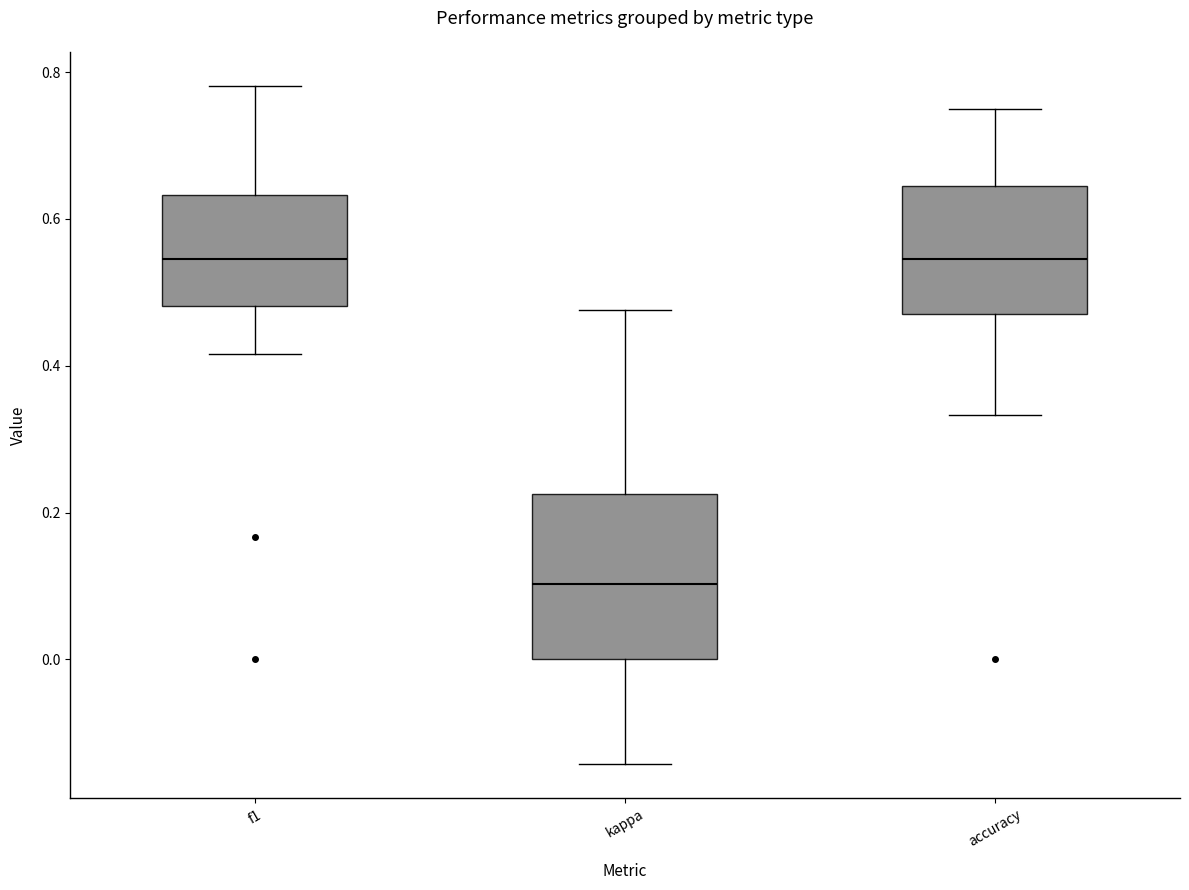

Reading left to right, read every box against the y-axis: the position of its median line, the range the box covers, and the ends of its whiskers. The values are not printed on the chart, so give them approximately, as read against the axis.

f1: median 0.54, box 0.48 to 0.64, whiskers 0.42 to 0.78
kappa: median 0.10, box 0.00 to 0.22, whiskers -0.14 to 0.48
accuracy: median 0.54, box 0.48 to 0.64, whiskers 0.34 to 0.76